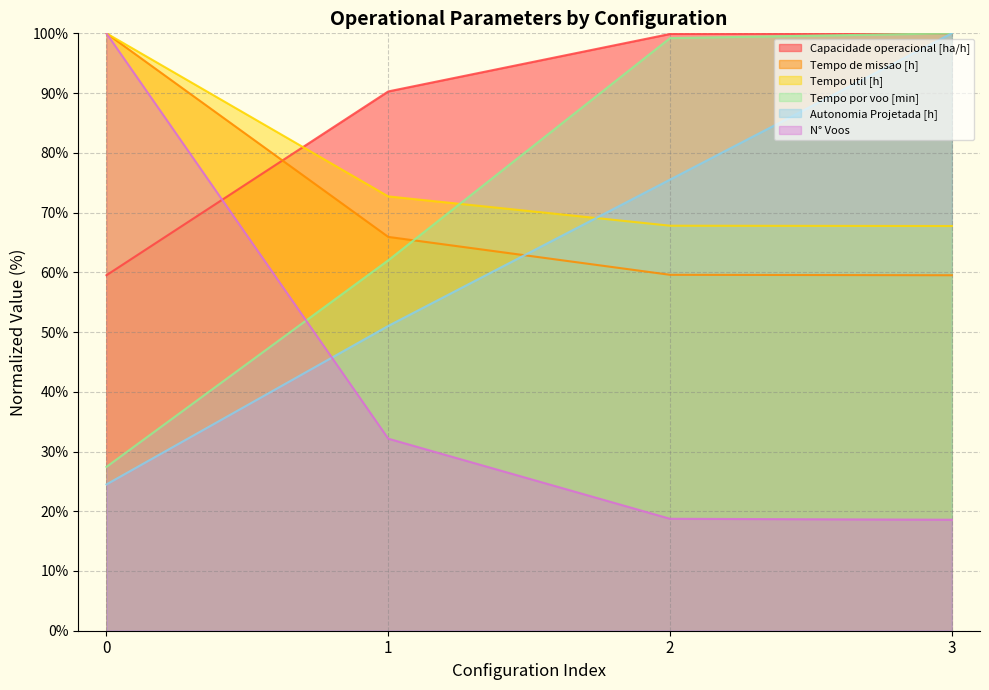

Reading left to right, what are all the values shown in this chart?

Capacidade operacional [ha/h]: 59.5	90.3	99.9	100.0
Tempo de missao [h]: 100.0	65.9	59.6	59.5
Tempo util [h]: 100.0	72.7	67.8	67.7
Tempo por voo [min]: 27.4	62.0	99.2	100.0
Autonomia Projetada [h]: 24.5	51.0	75.5	100.0
N° Voos: 100.0	32.1	18.7	18.6